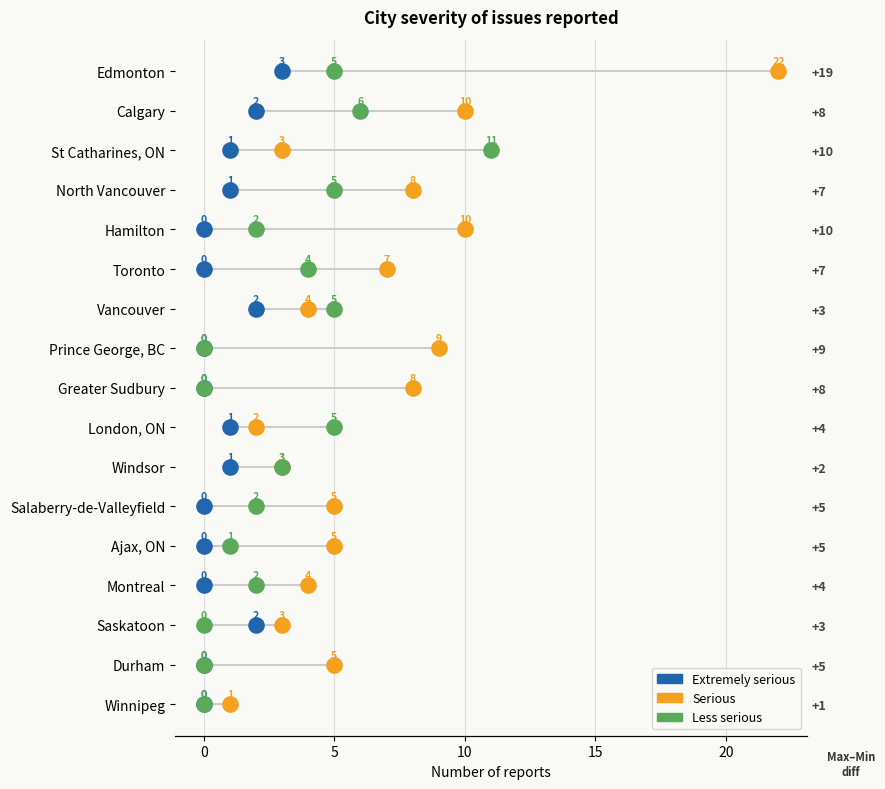

Which series reaches the maximum Y coordinate?

Extremely serious